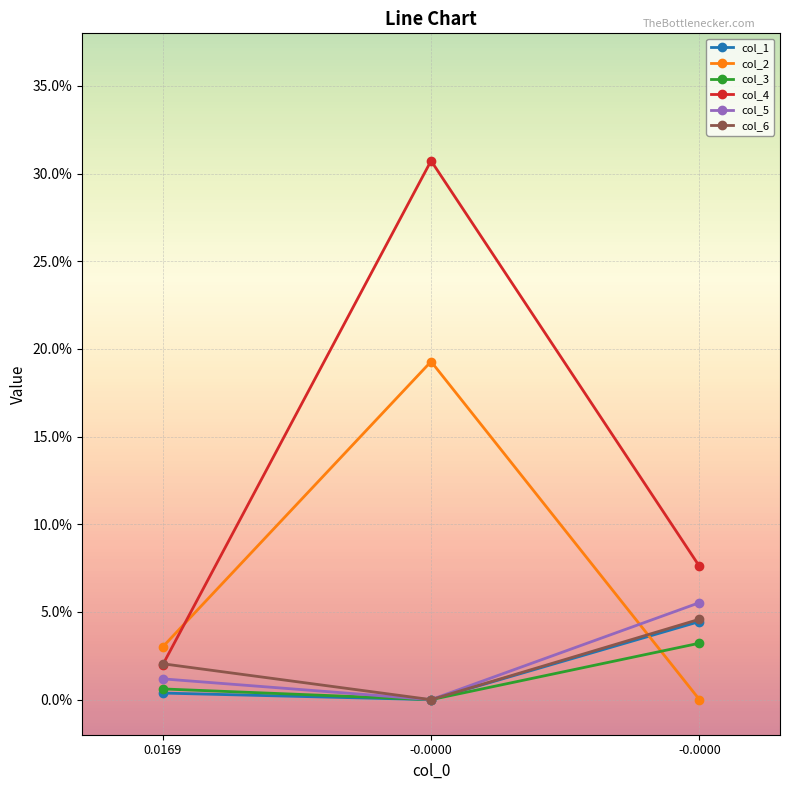

What is the sum of all col_6 values?

0.1